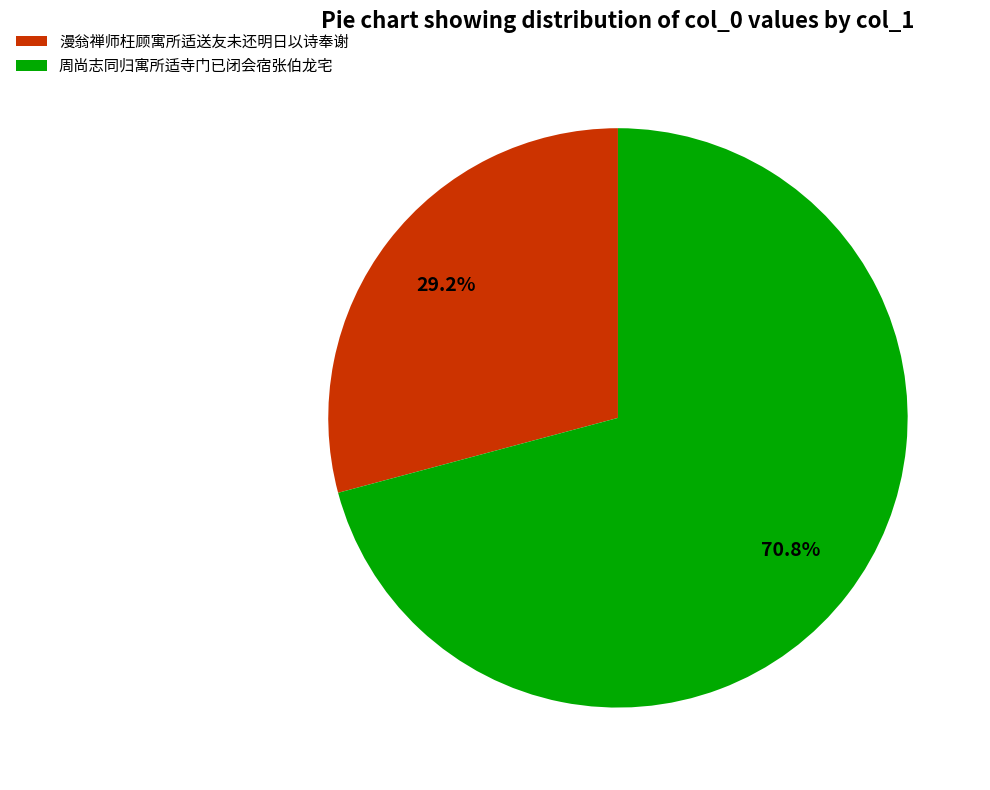

Rank the categories by value from lowest to highest.

漫翁禅师枉顾寓所适送友未还明日以诗奉谢, 周尚志同归寓所适寺门已闭会宿张伯龙宅